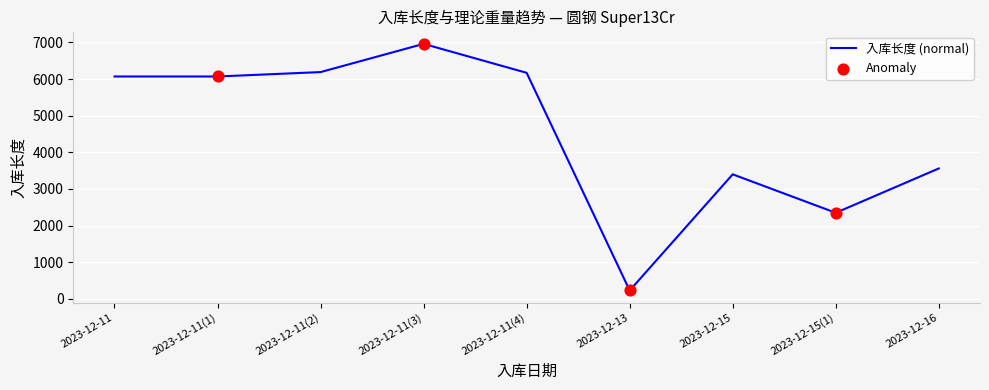

Approximately how many times larger is the value at 2023-12-15(1) compared to 2023-12-13?

10.2